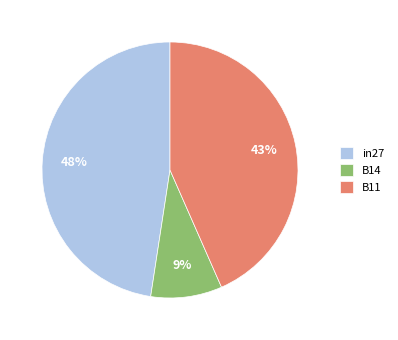

Do in27 and B14 together represent more than half of the pie?

Yes